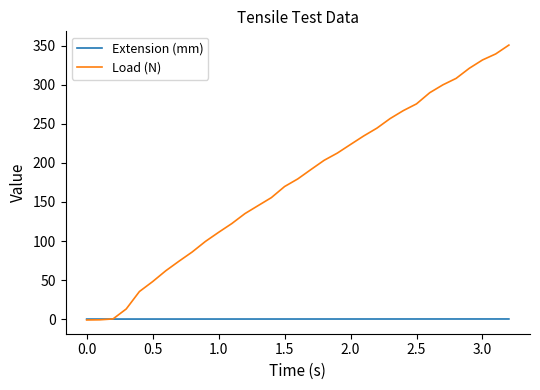

Which series has the largest range (max minus min)?

Load (N)